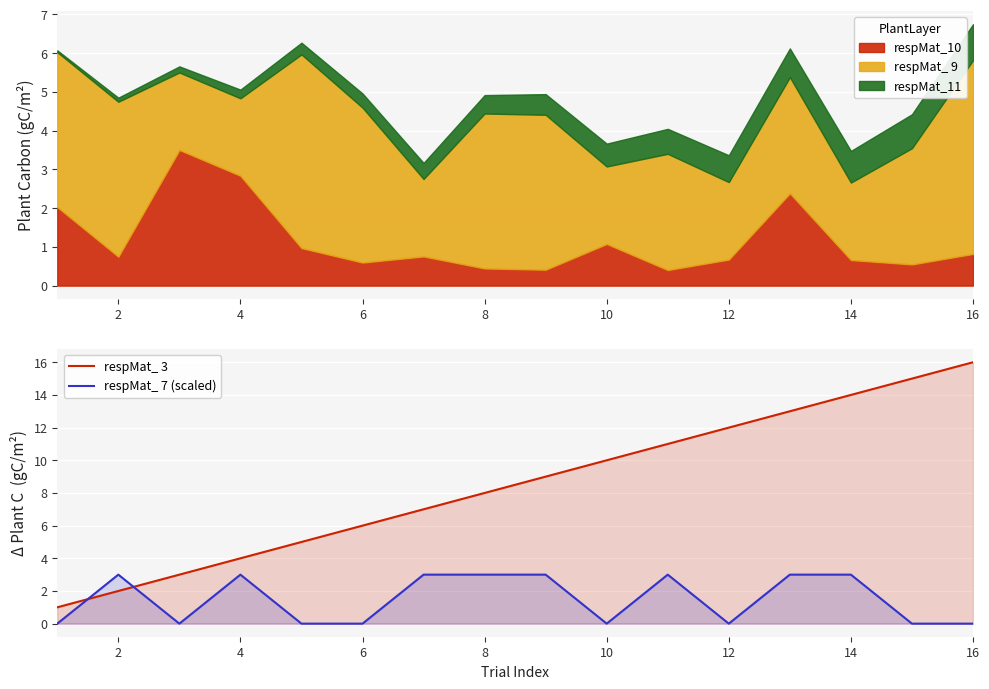

What is the difference between the second highest and minimum values in the respMat_ 7 (scaled) series?

3